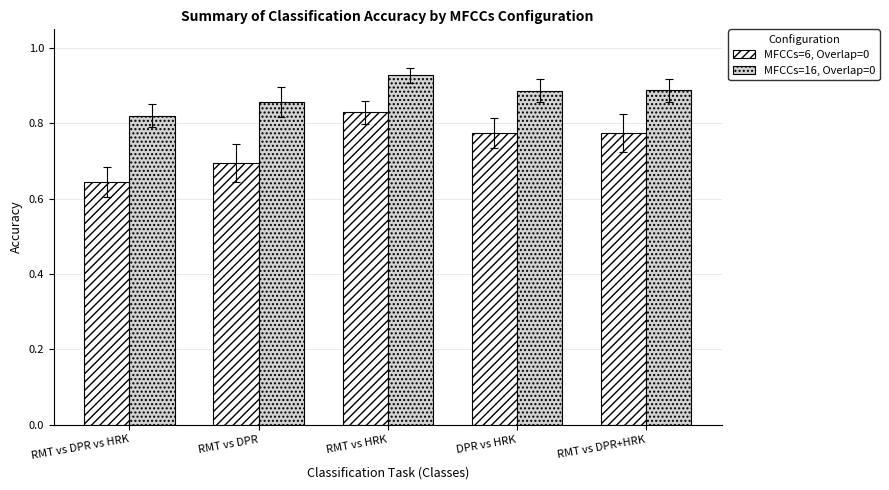

Which series changed the most between RMT vs DPR and RMT vs HRK?

MFCCs=6, Overlap=0